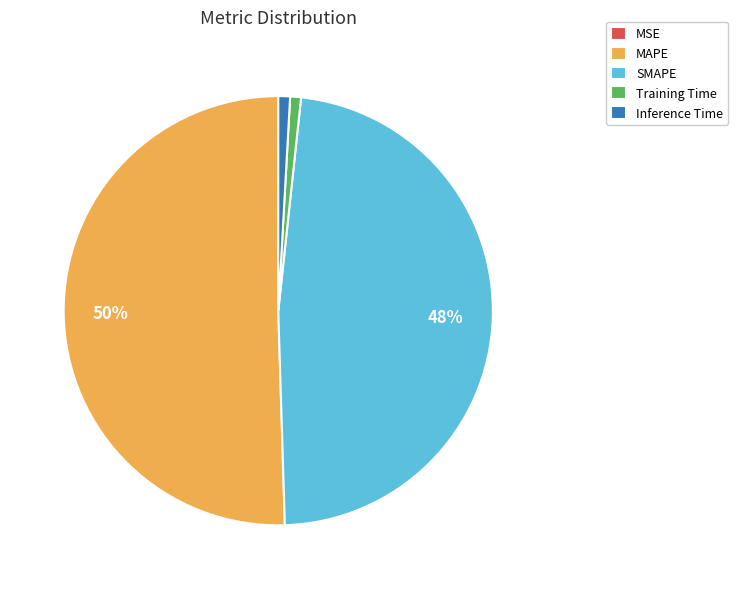

Is it true that Training Time is 11% of the pie?

False